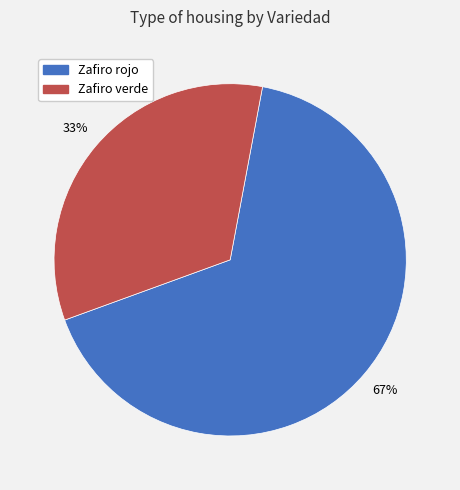

To the nearest percent, what is the combined percentage of Zafiro verde and Zafiro rojo?

100%